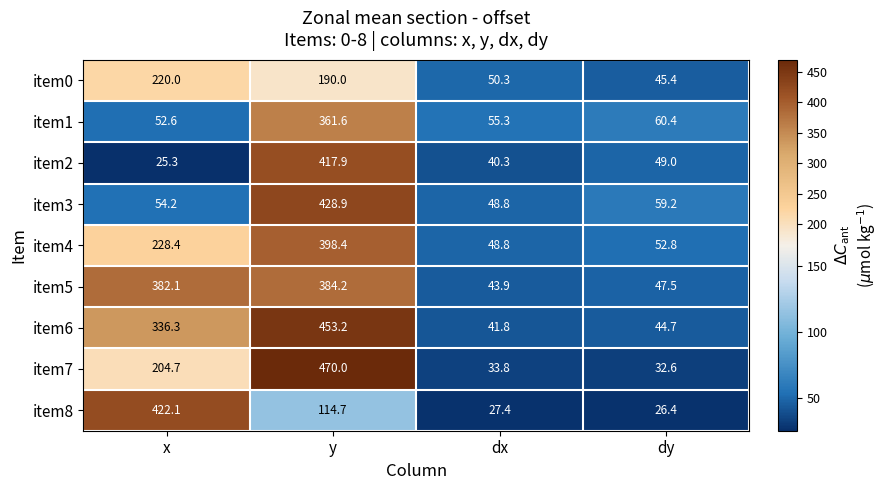

Which series has the widest spread of values?

item7